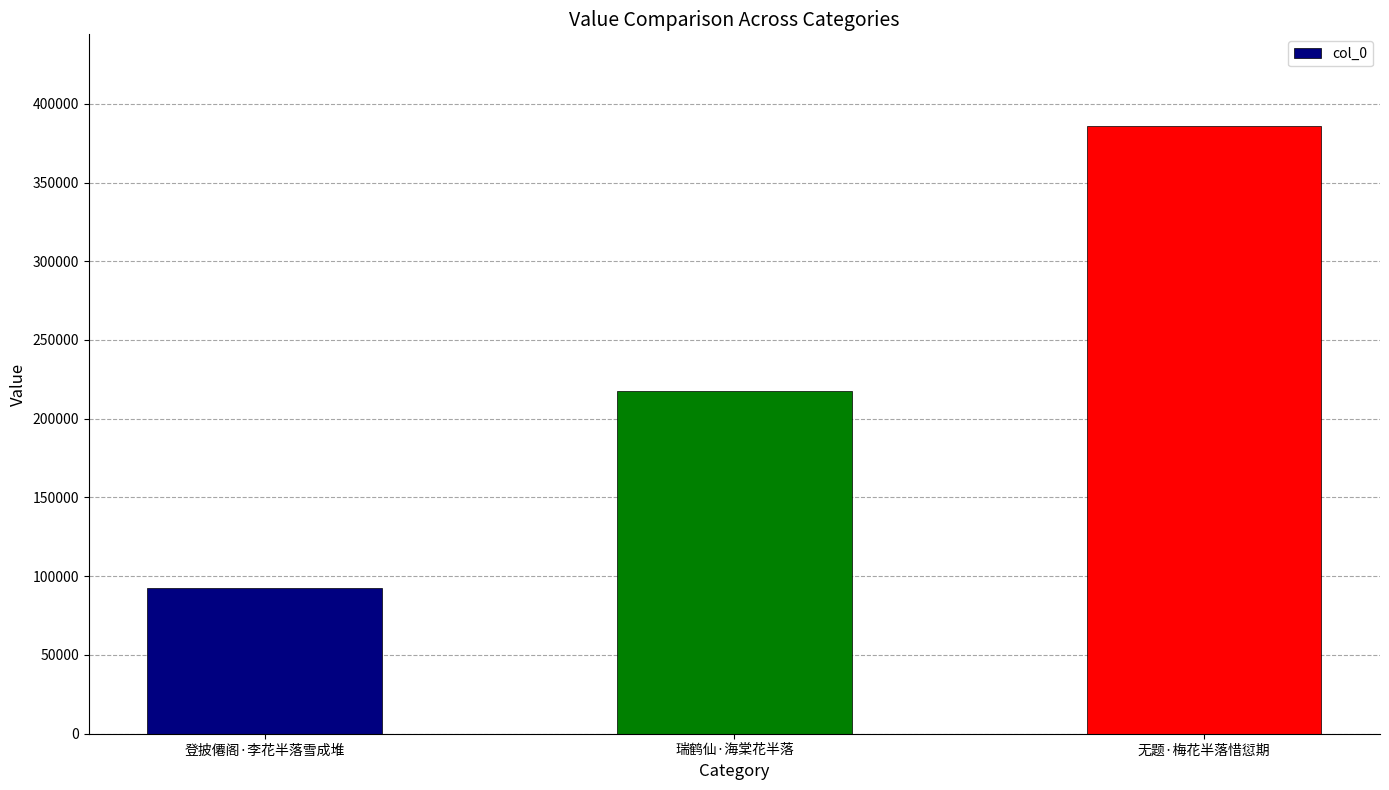

What is the value of the 3rd bar from the left?

386162